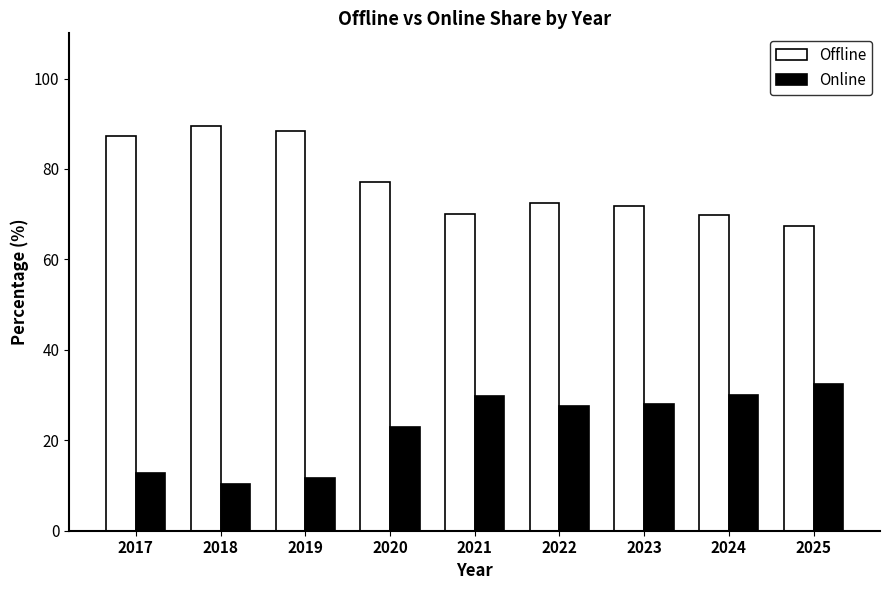

Is it true that Online equals 16.0 at 2018?

False